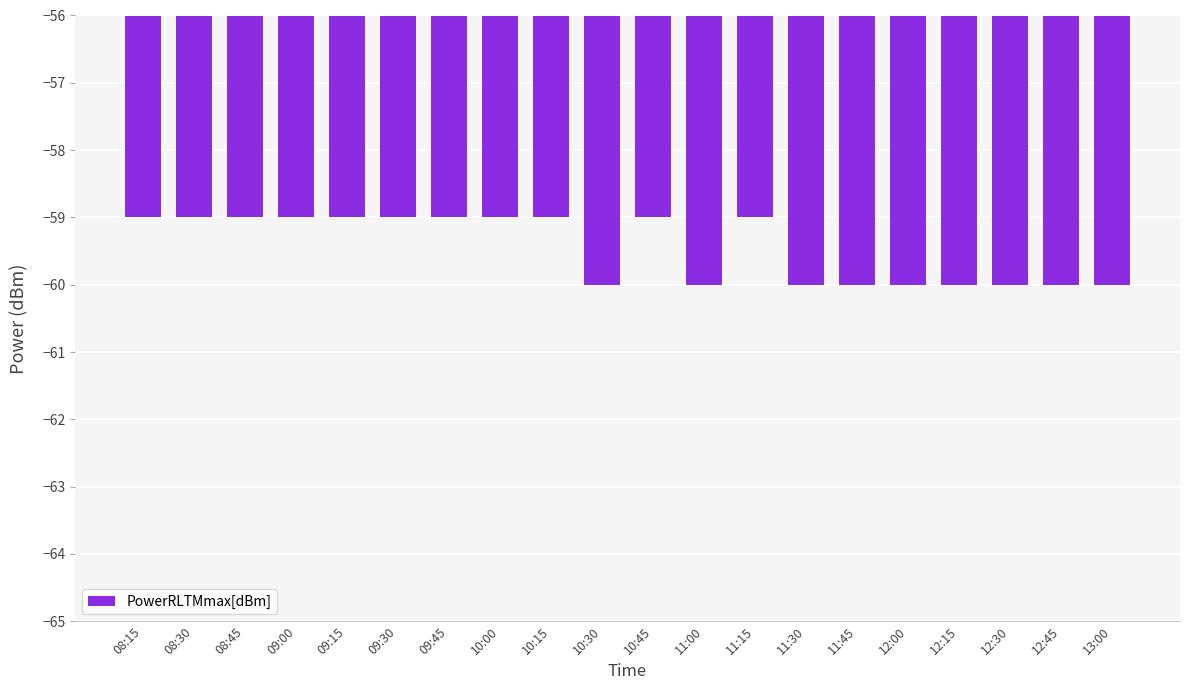

What value does the data have at 09:00?

-59